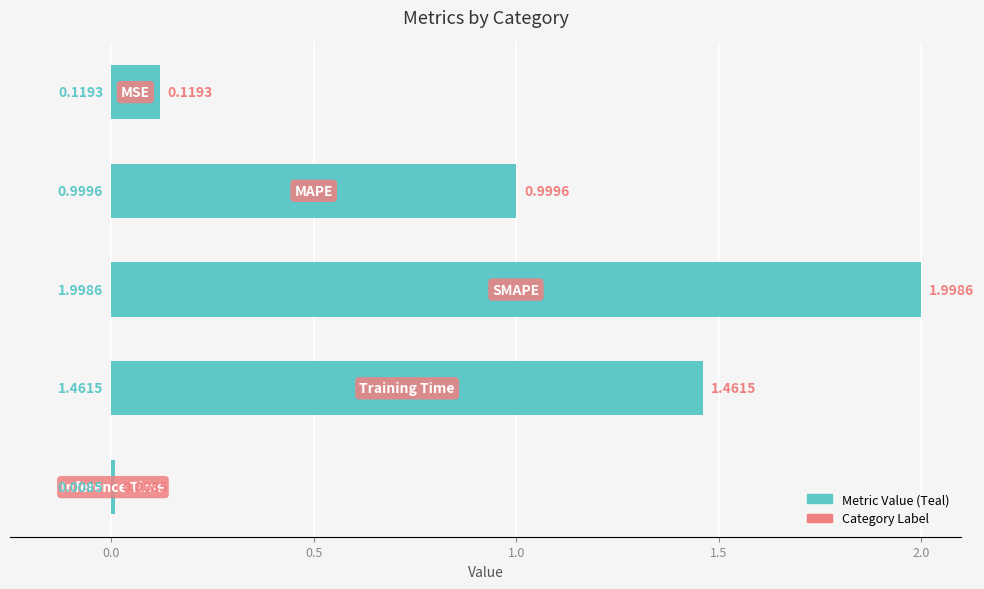

What is the difference between the maximum and minimum values?

2.0